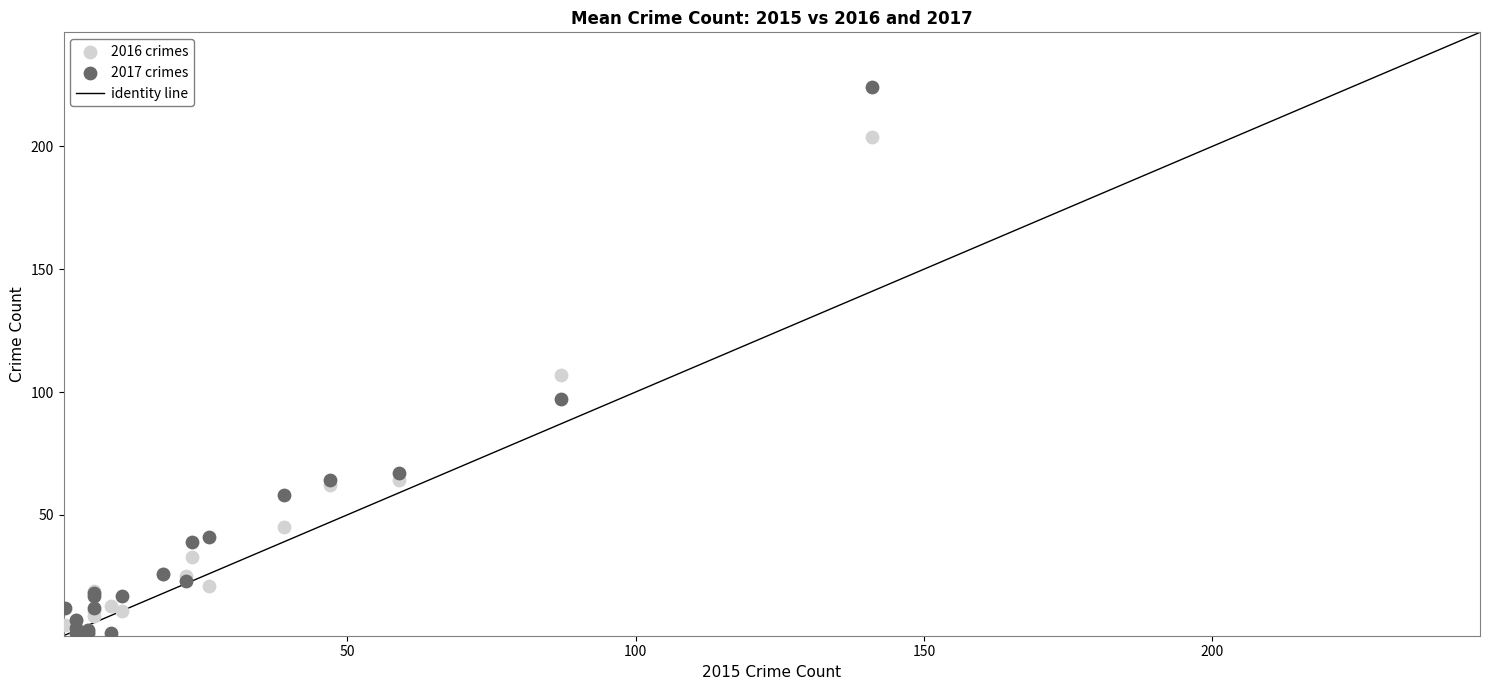

Which series reaches the maximum Y coordinate?

2017 crimes